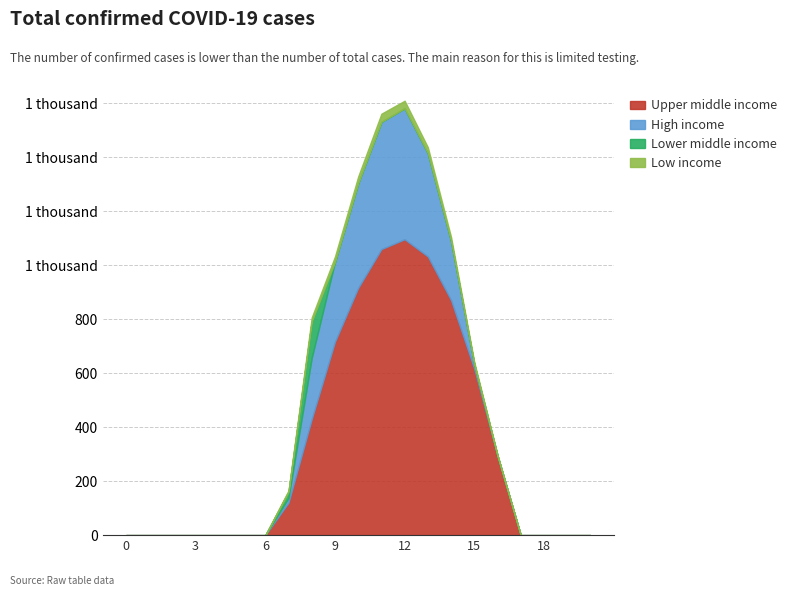

Which series changed the most between 7 and 11?

Upper middle income